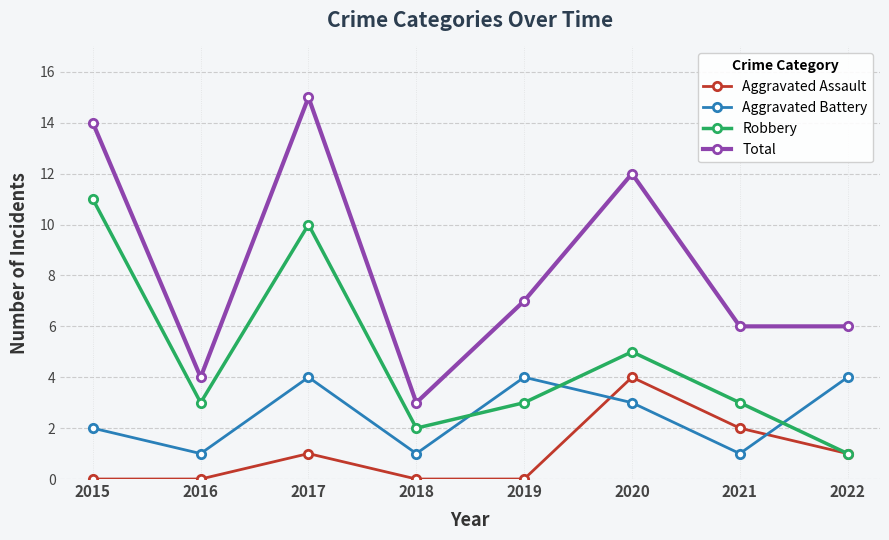

The Total series shows 2 at 2016. True or false?

False